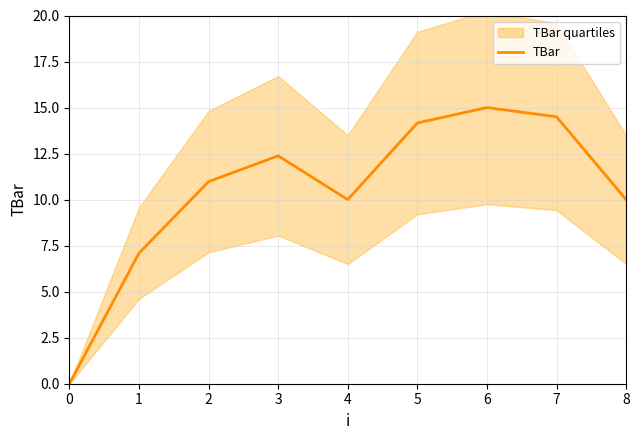

Where is the first local maximum?

3